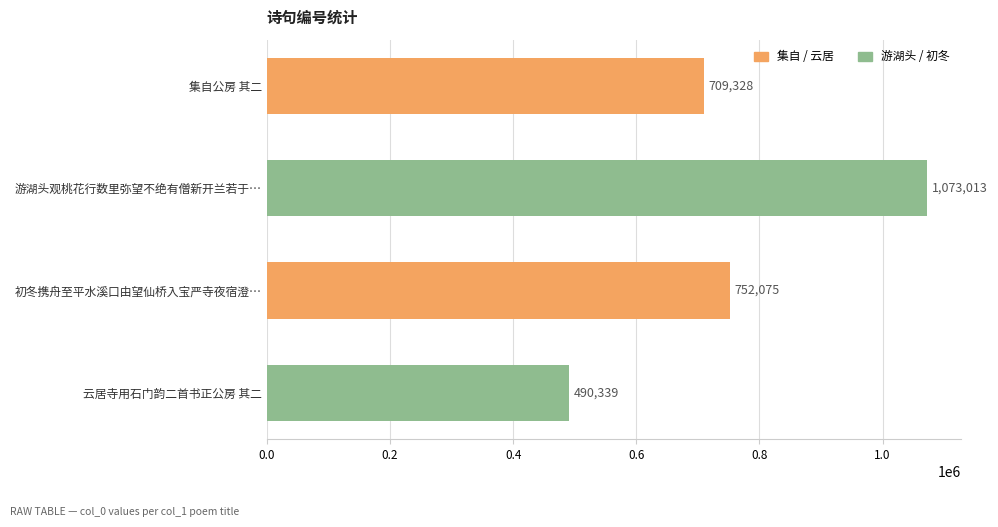

What is the value of the 2nd bar from the top?

1073013